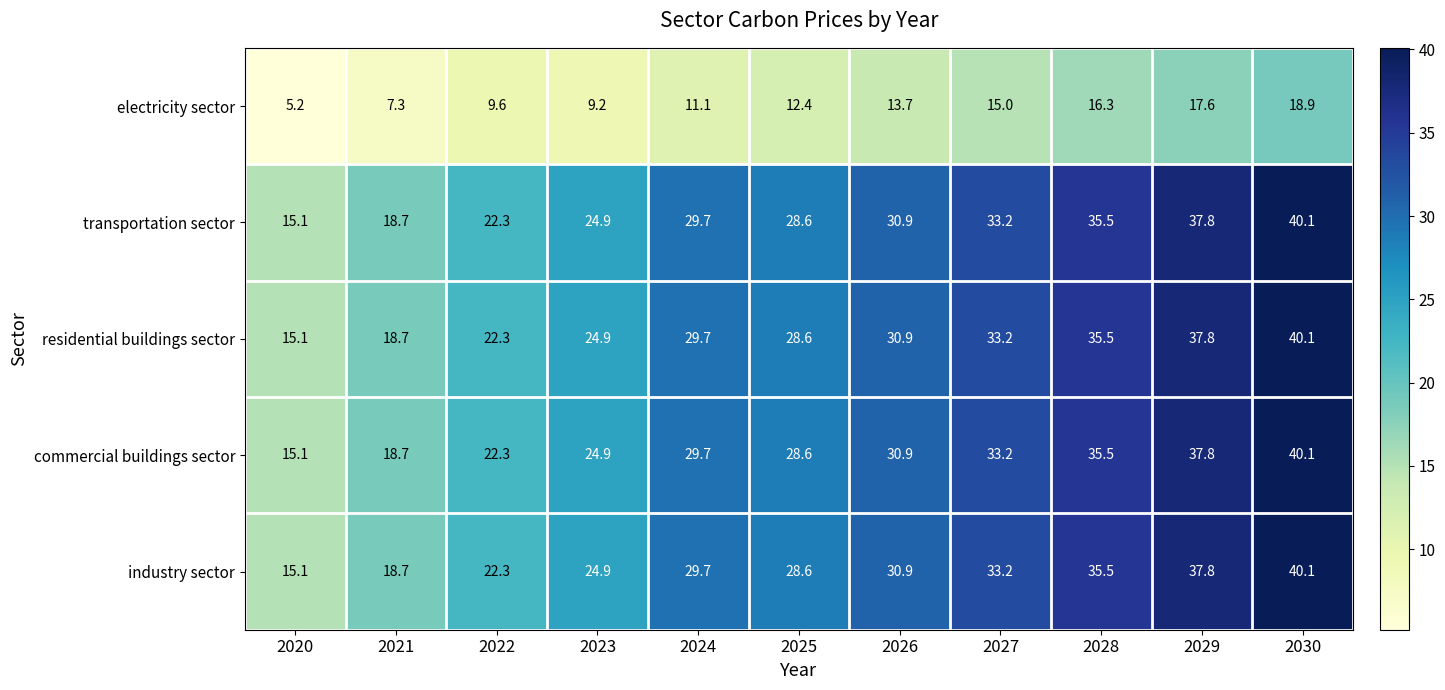

What is the difference between the highest and lowest values at 2028?

19.2